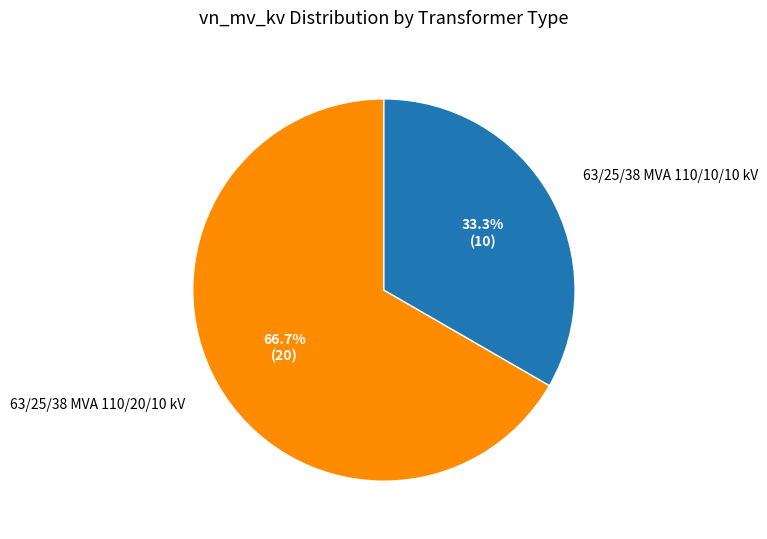

To the nearest percent, what percentage of the pie is 63/25/38 MVA 110/10/10 kV?

33%